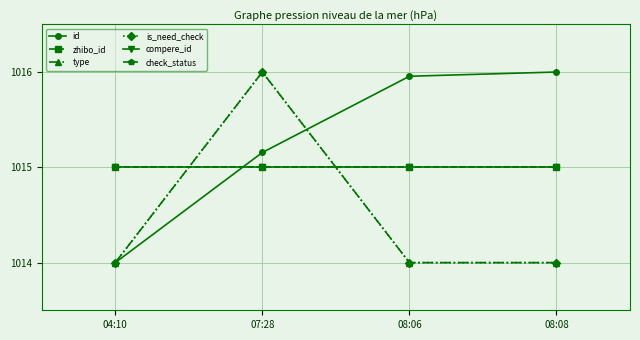

Does the chart have visible grid lines?

Yes